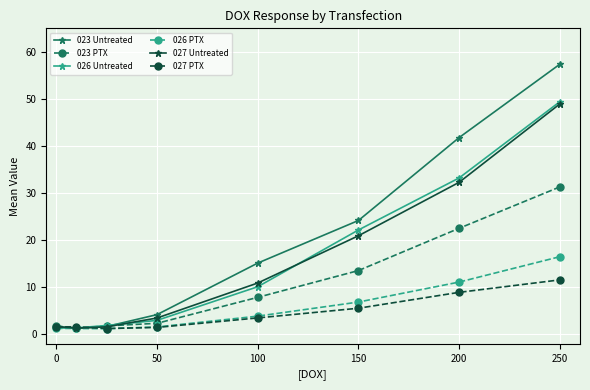

What is the value of the 027 PTX point at the 7th from the left?

8.9